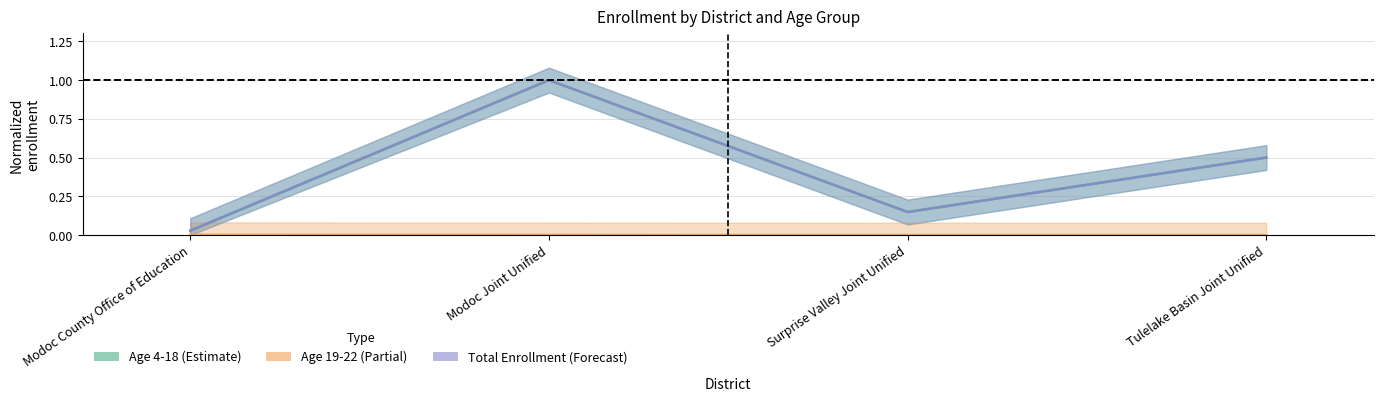

How many lines are shown in the chart?

3